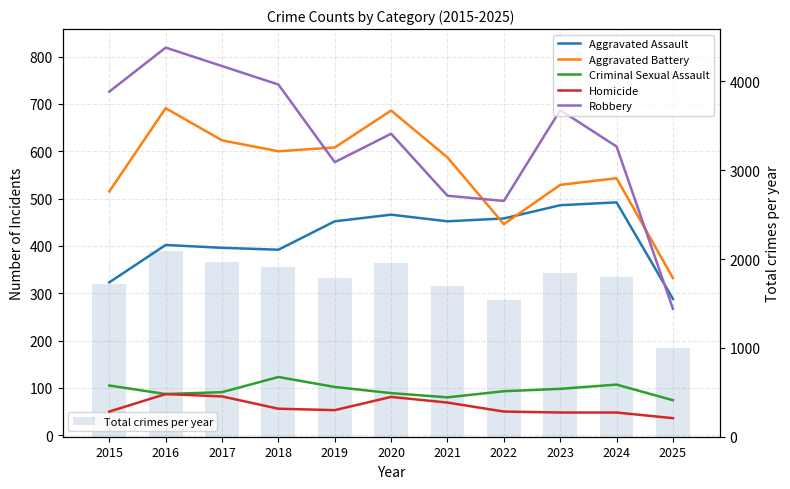

What is the average value of the Homicide series?

60